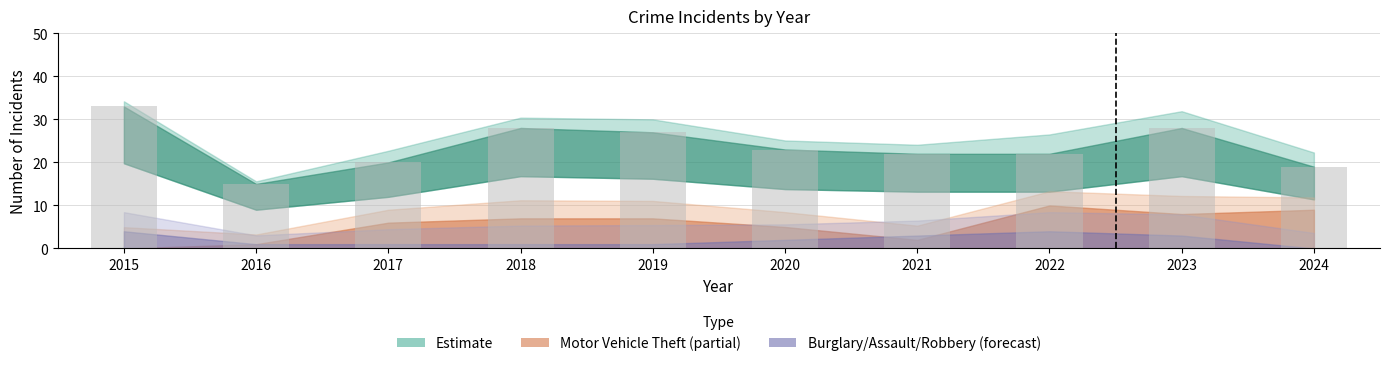

Reading left to right, transcribe all the data shown in this chart.

33	15	20	28	27	23	22	22	28	19